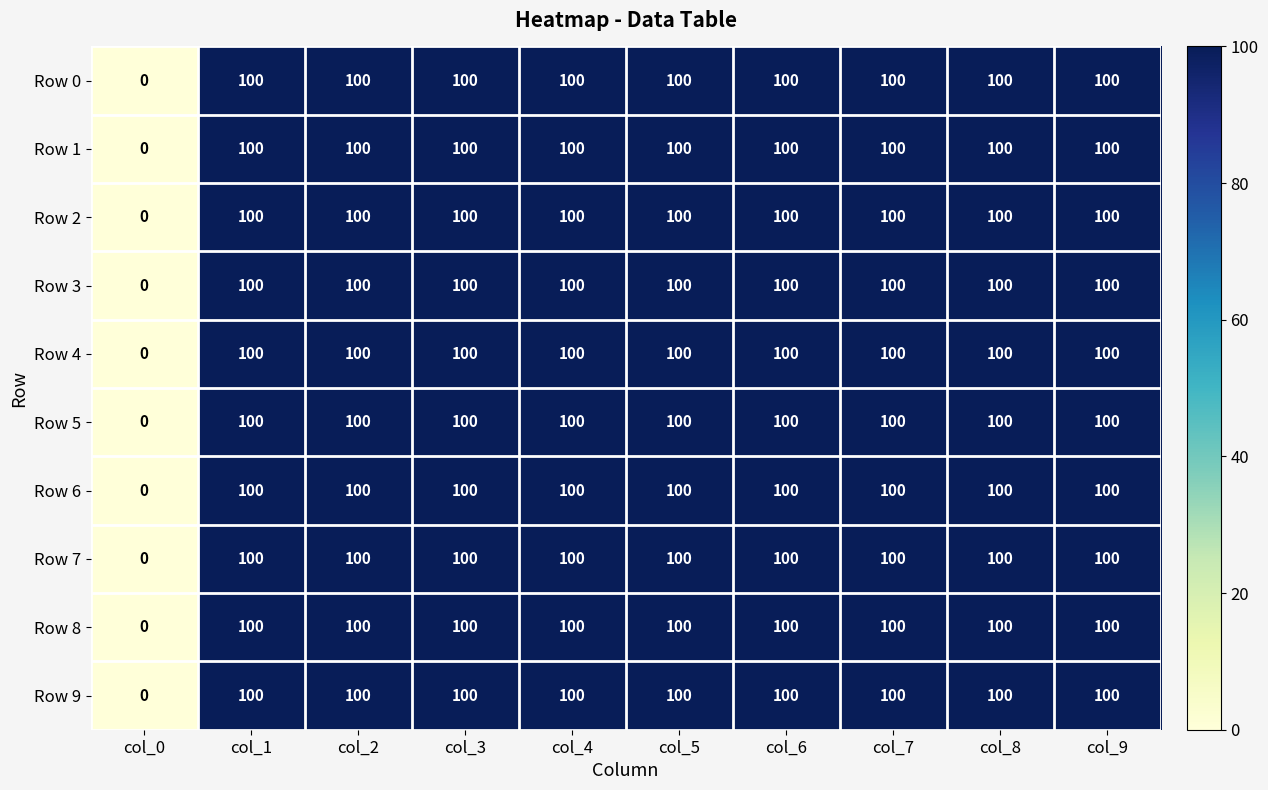

The Row 6 series shows 144 at col_2. True or false?

False